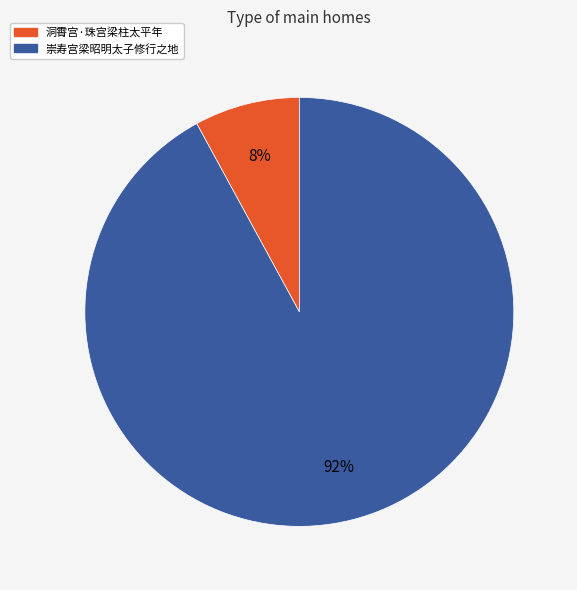

To the nearest percent, what is the combined percentage of 洞霄宫·珠宫梁柱太平年 and 崇寿宫梁昭明太子修行之地?

100%